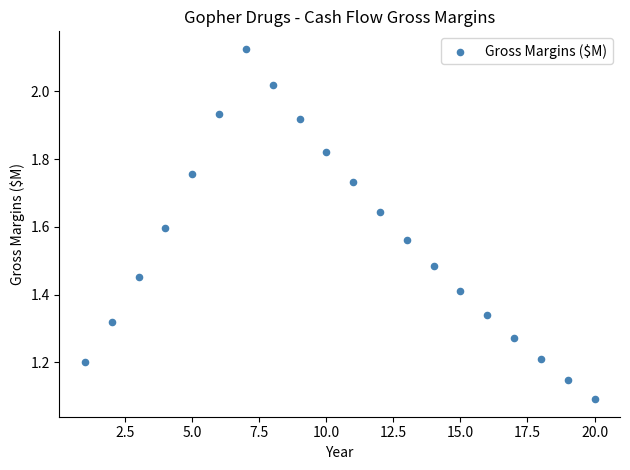

What is the range of X values (max minus min)?

19.0